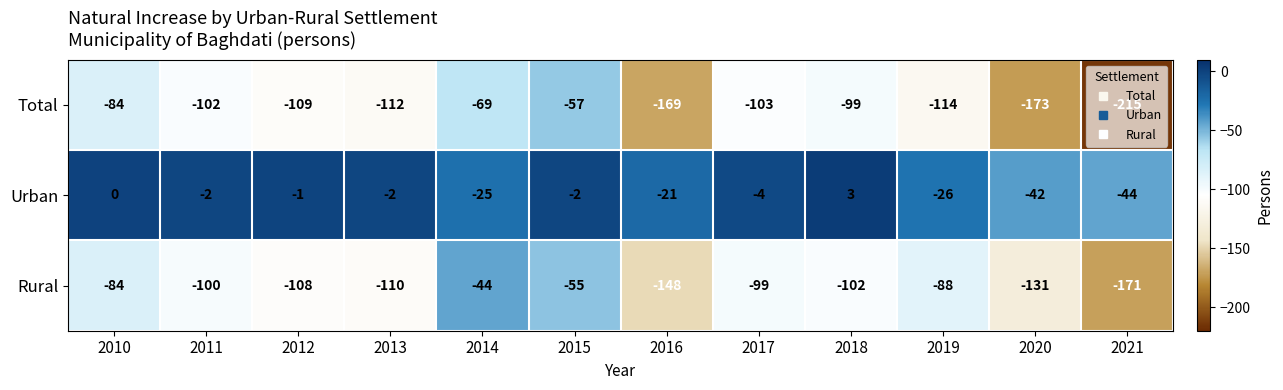

Where does the Total series first go above -103?

2010